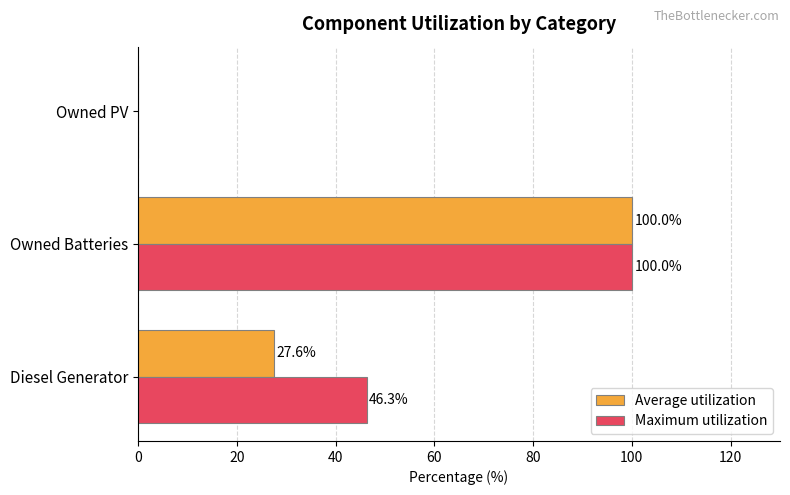

Is it true that Maximum utilization equals 100.0 at Owned Batteries?

True